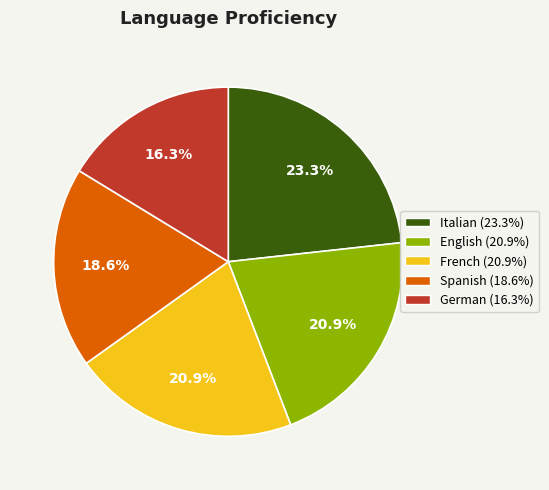

To the nearest percent, what is the difference between the largest and smallest slice percentages?

7%